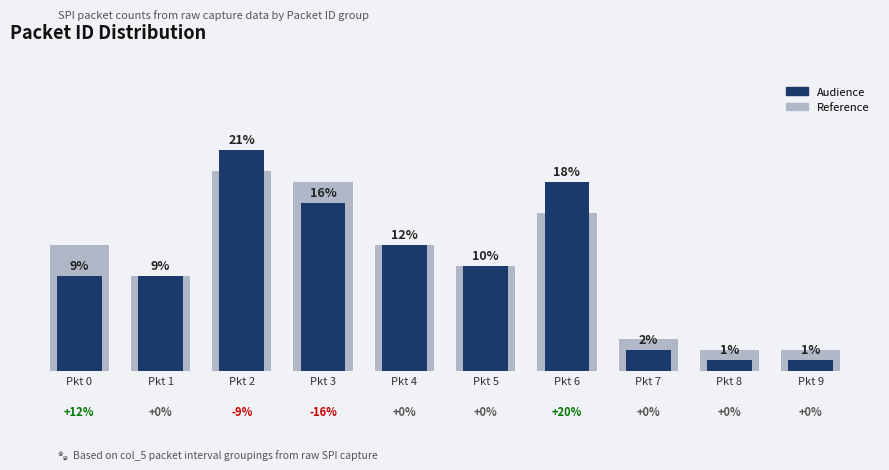

The value of Reference at Pkt 3 is 8. True or false?

False